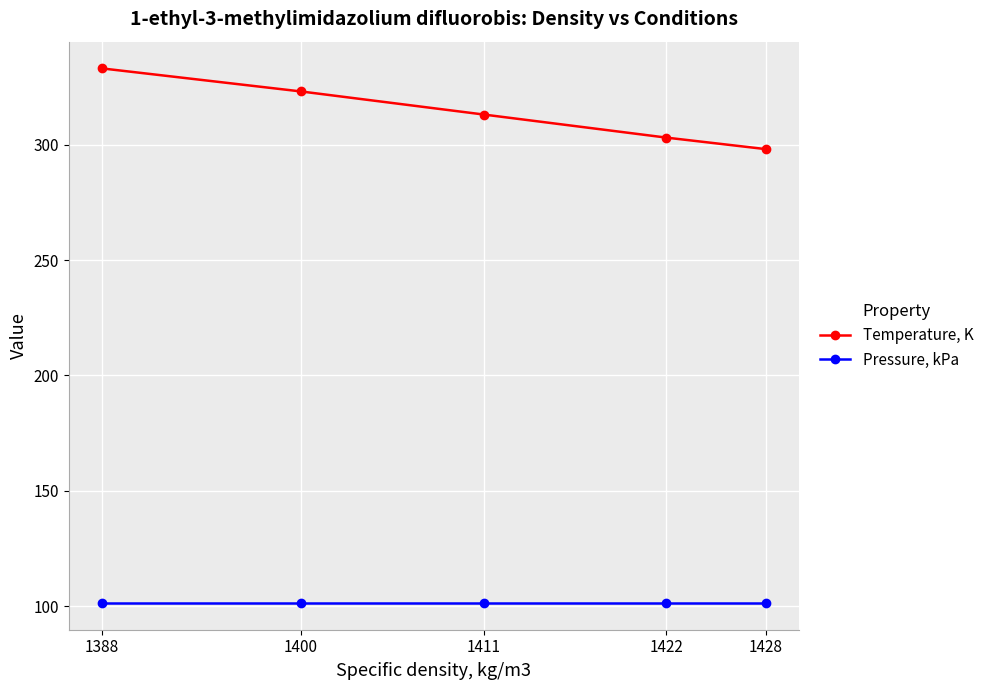

The value of Pressure, kPa at 1411 is 69.6. True or false?

False